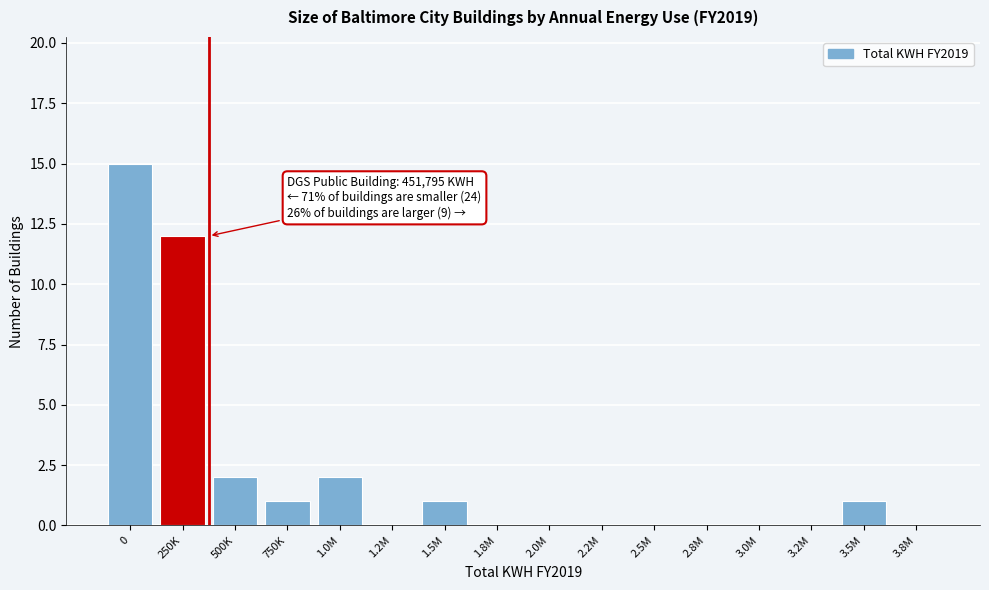

Reading left to right, what are all the values shown in this chart?

0=15	250K=12	500K=2	750K=1	1.0M=2	1.2M=0	1.5M=1	1.8M=0	2.0M=0	2.2M=0	2.5M=0	2.8M=0	3.0M=0	3.2M=0	3.5M=1	3.8M=0